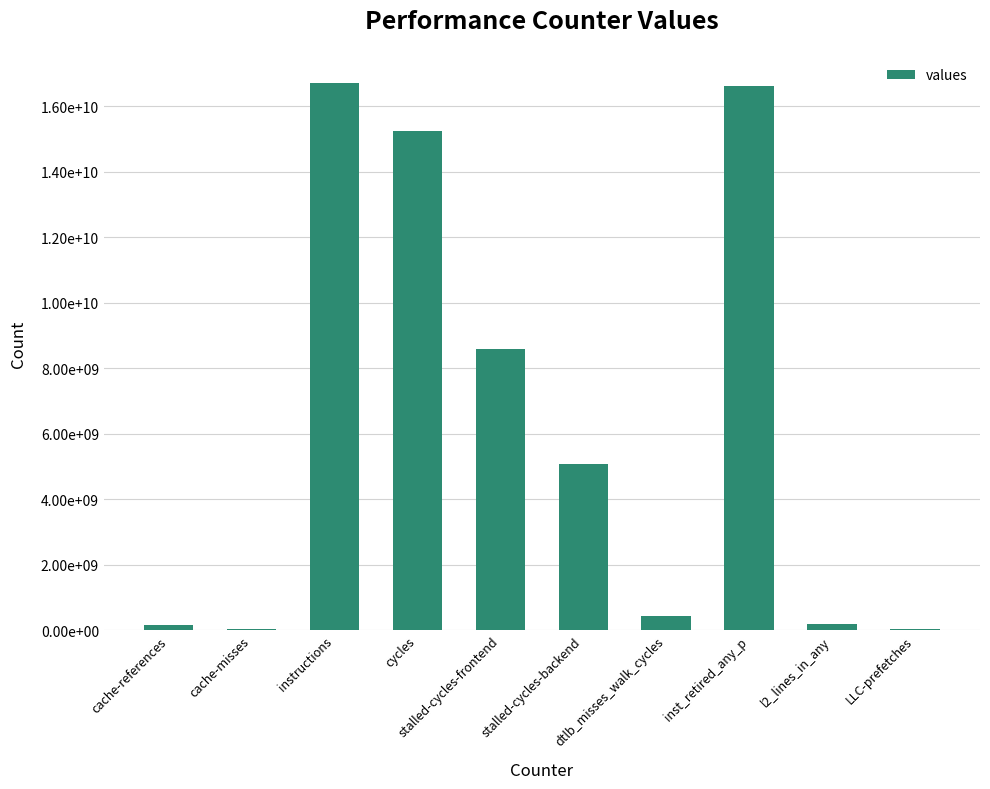

Are the bars horizontal?

No